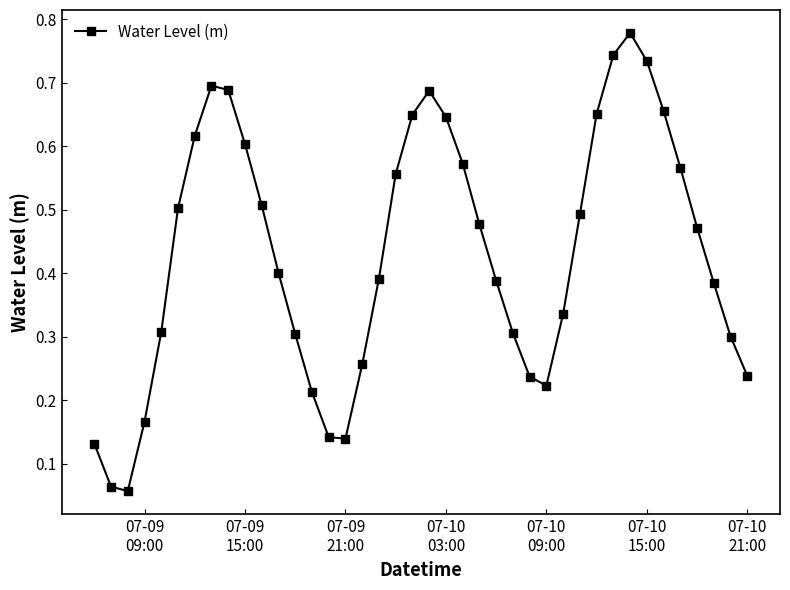

How many interior local peaks (higher than both neighbors) does the data have?

3